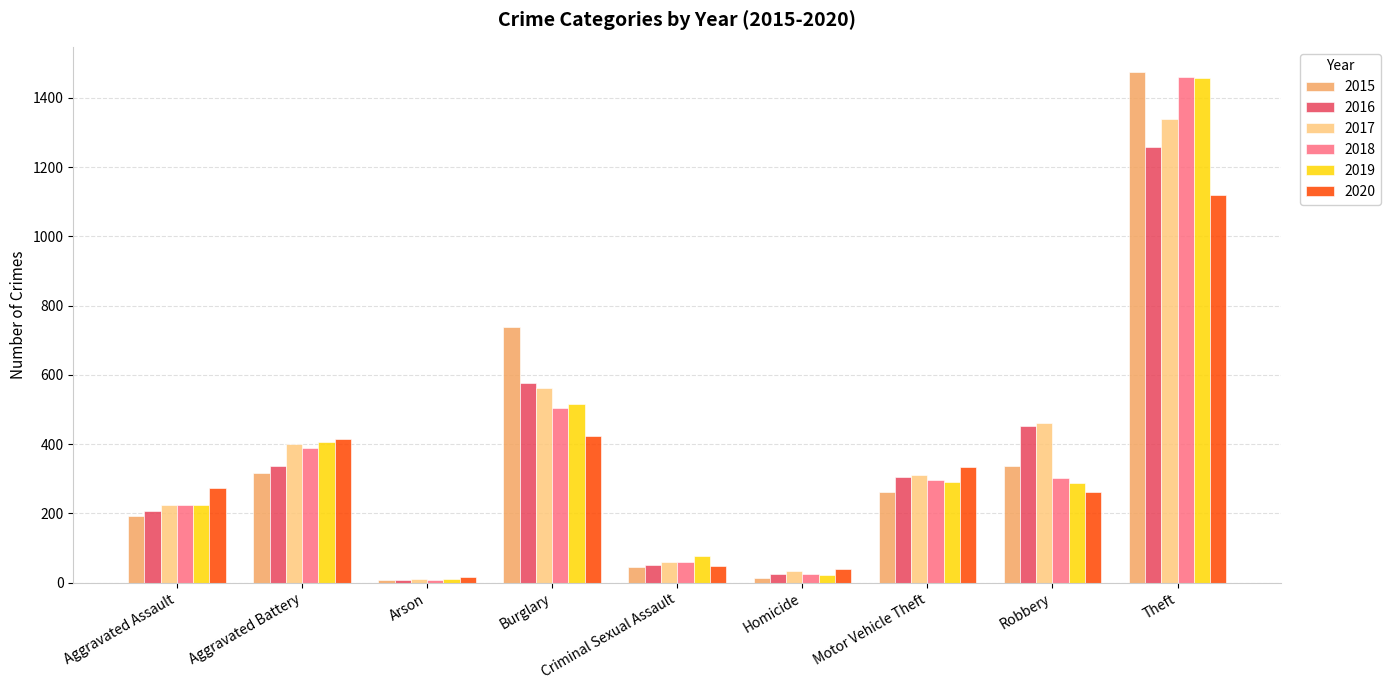

The value of 2018 at Criminal Sexual Assault is 59. True or false?

True